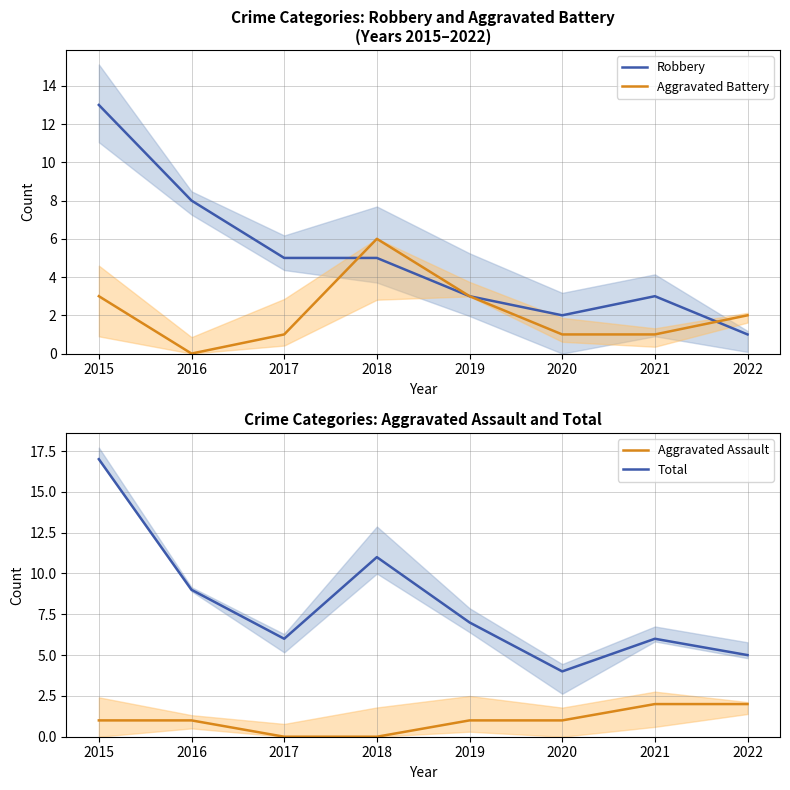

What value does the Aggravated Assault series have at 2021?

2